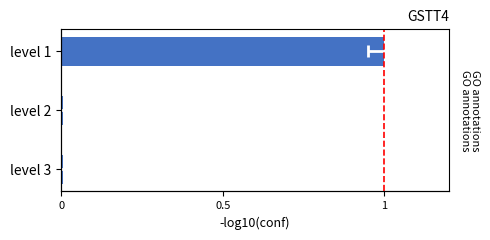

True or false: the data shows 0.0 at level 3.

False